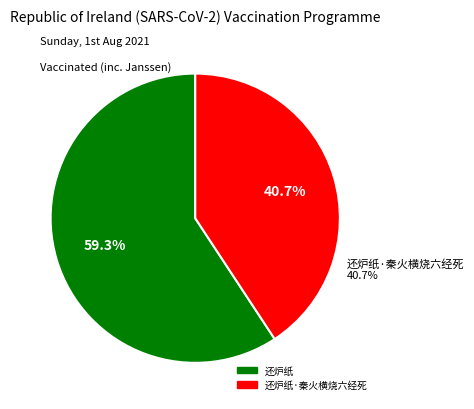

Count the number of slices in the pie.

2